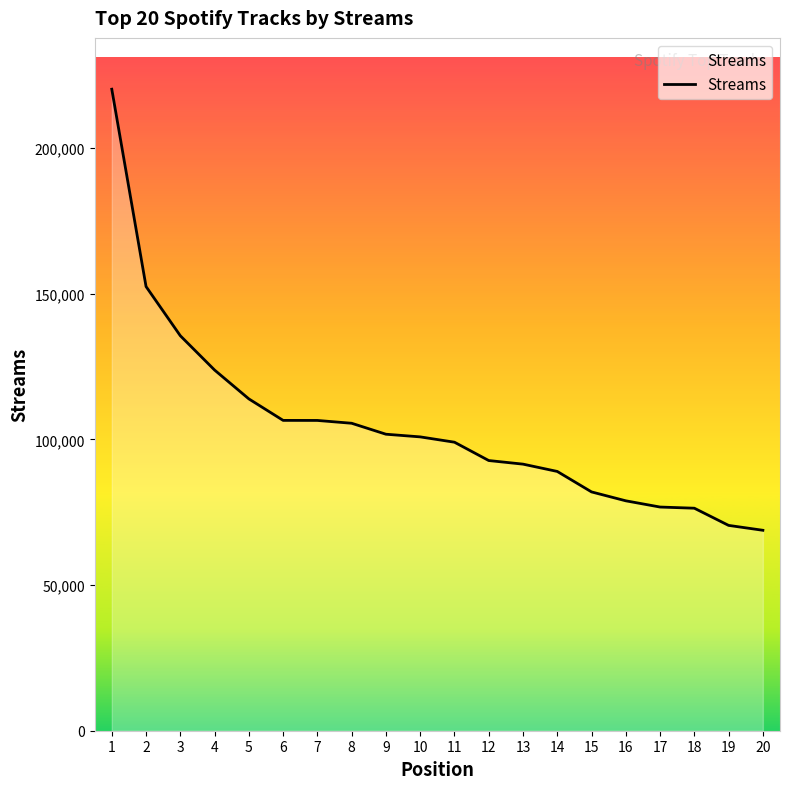

What is the change in value from 3 to 8?

-30029